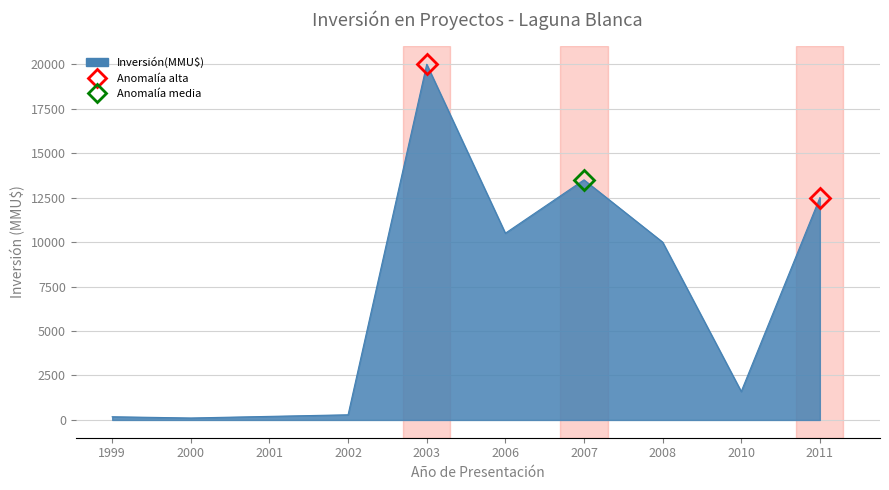

What is the average value?

6888